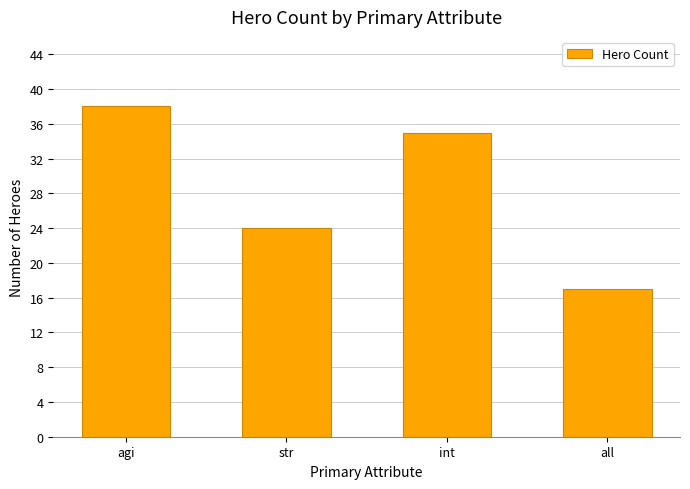

True or false: the data shows 35 at int.

True